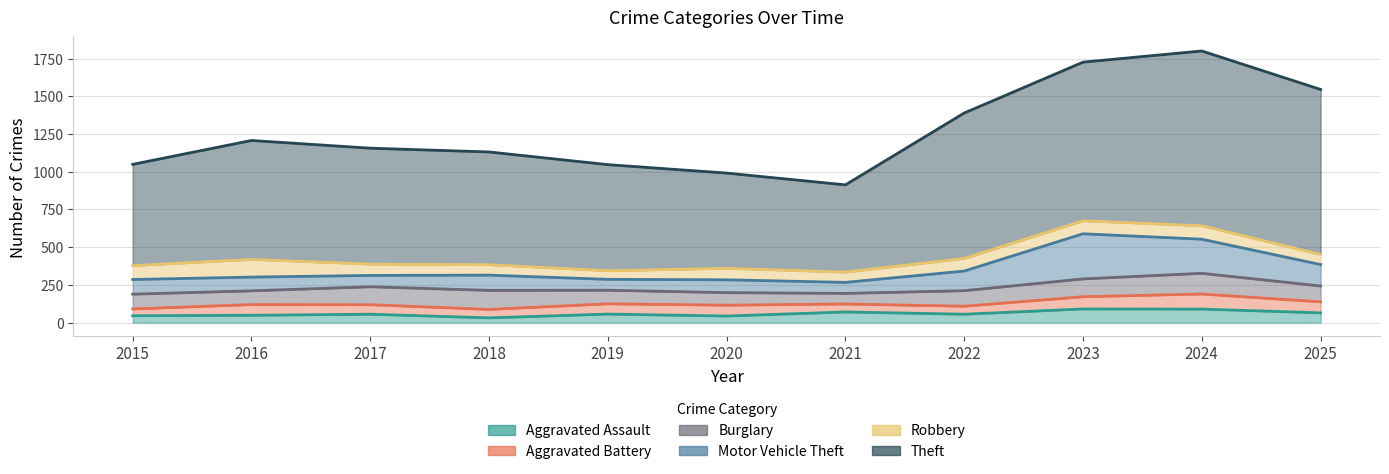

What is the difference between the second highest and second lowest values in the Aggravated Battery series?

28